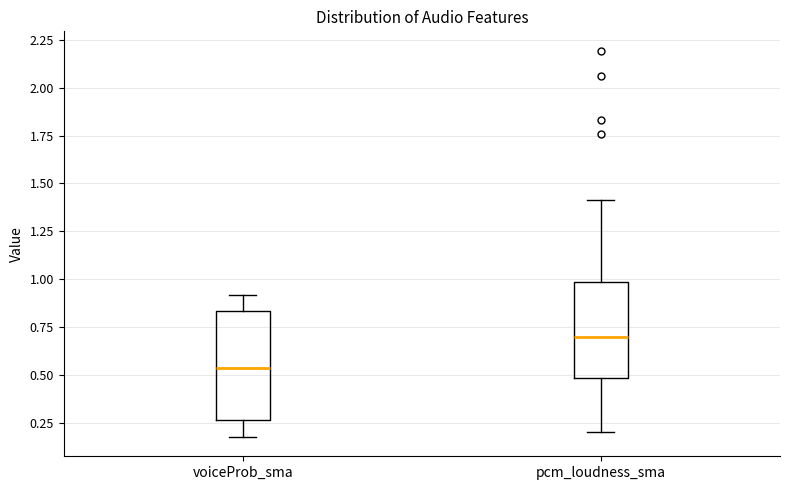

Which box has the lowest median line?

voiceProb_sma